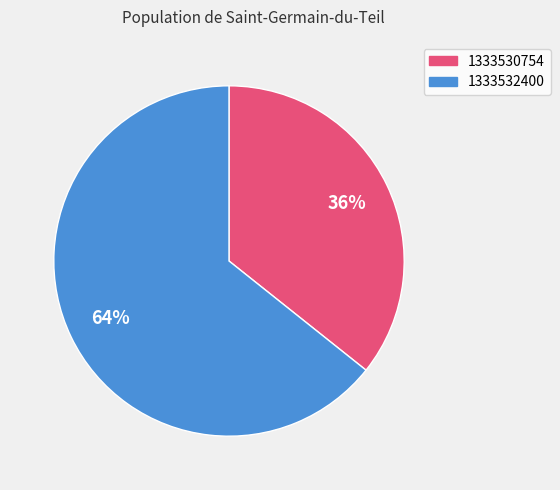

Do 1333532400 and 1333530754 together represent more than half of the pie?

Yes